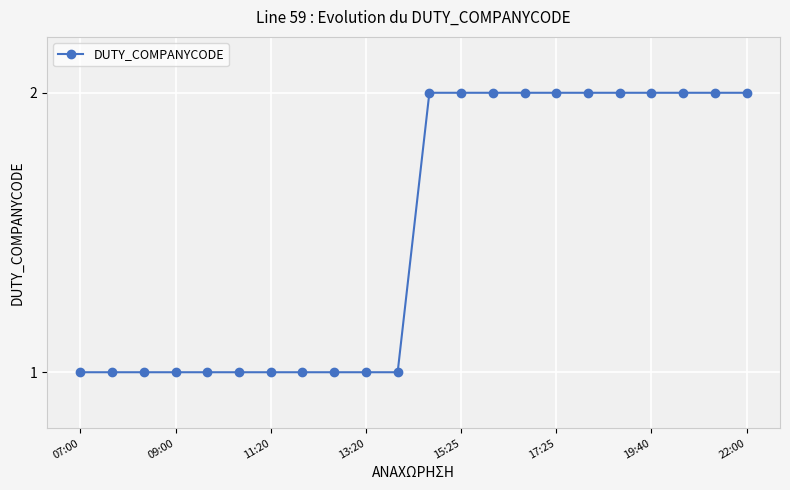

What is the value of the 15th point from the left?

2